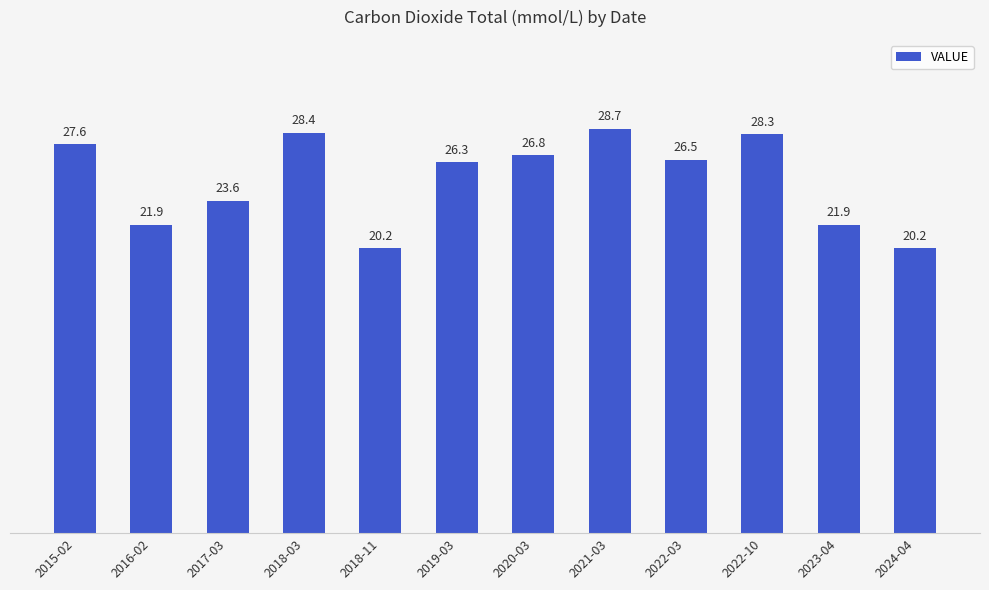

The chart shows a value of 15.8 at 2019-03. True or false?

False